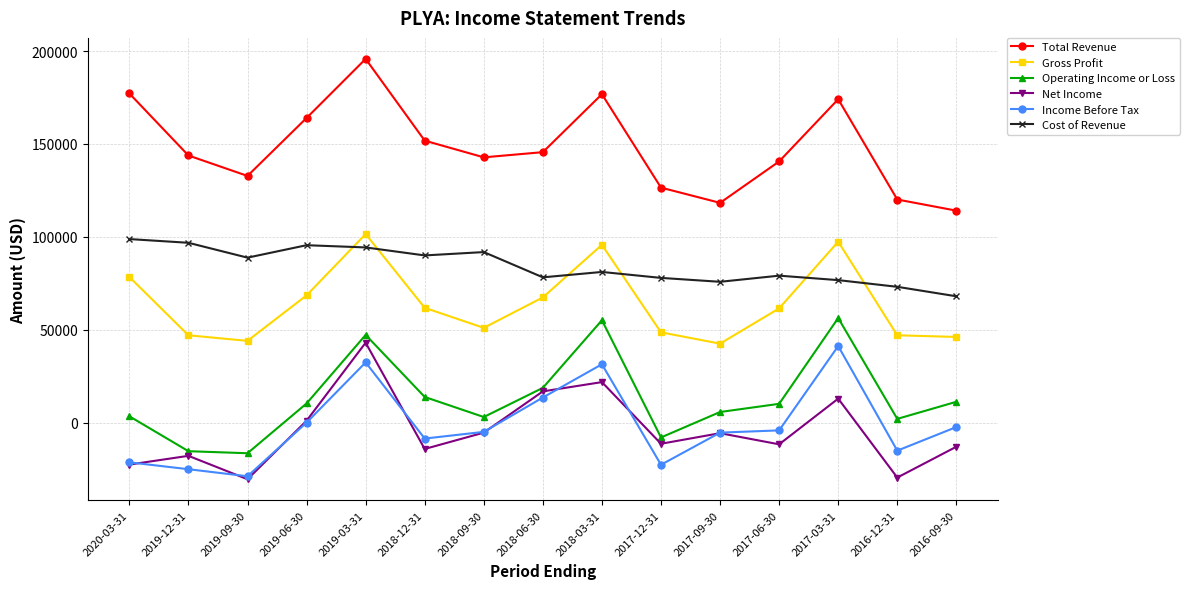

At how many categories does at least one series exceed 138868?

10